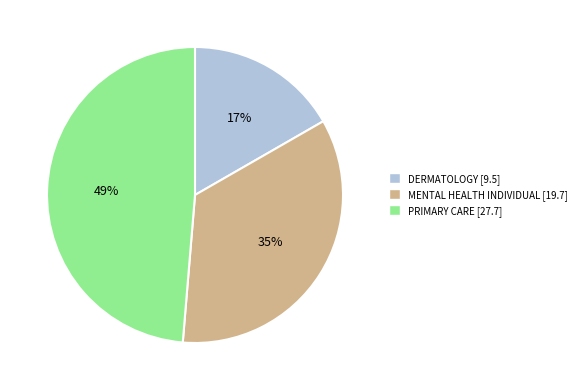

To the nearest percent, what is the difference between the MENTAL HEALTH INDIVIDUAL and DERMATOLOGY slice percentages?

18%